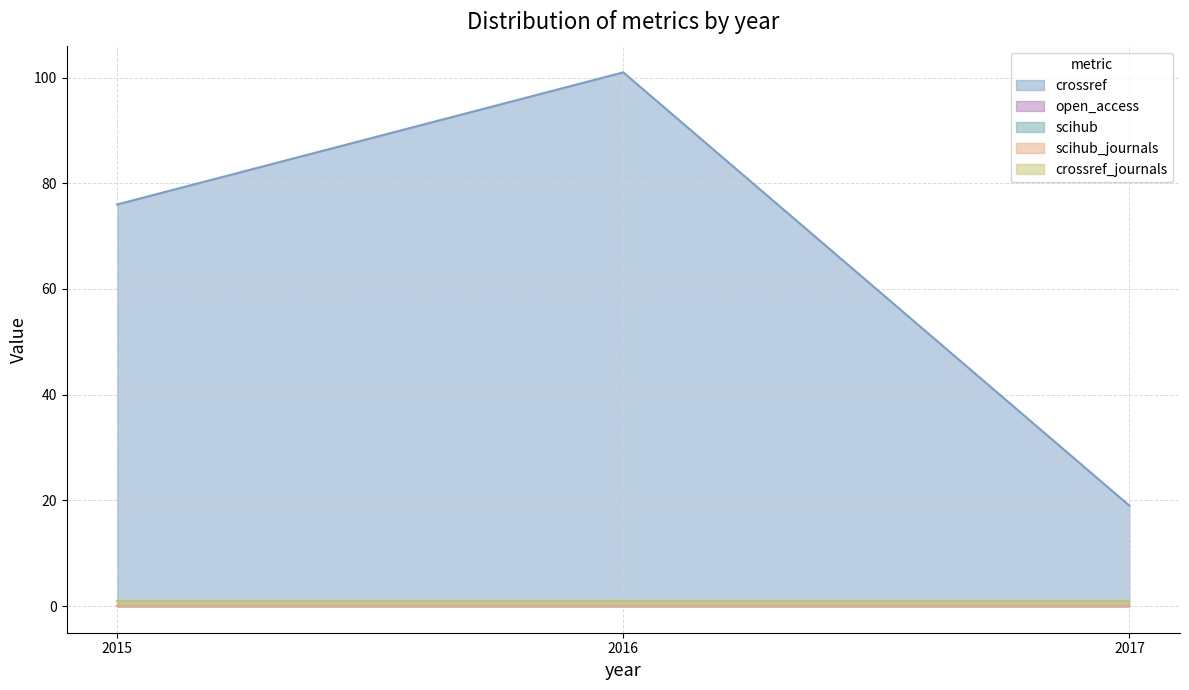

What is the total value across all series at 2017?

20